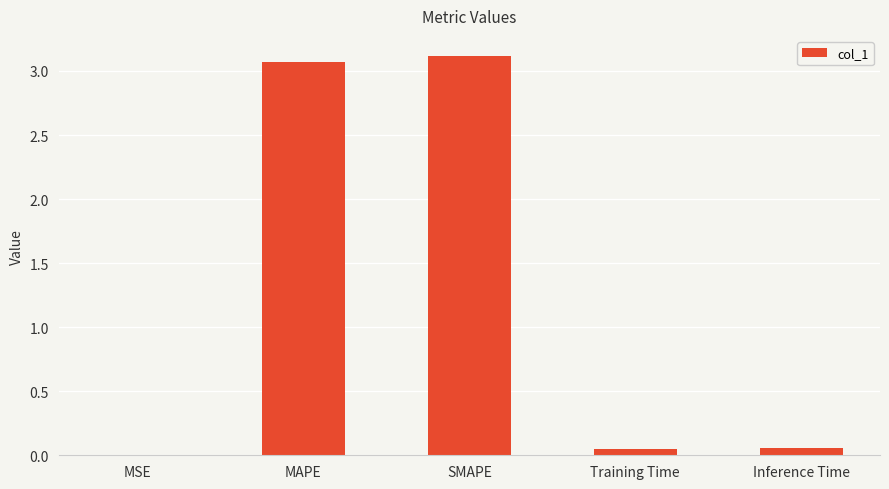

What is the sum of the values at SMAPE and MAPE?

6.2